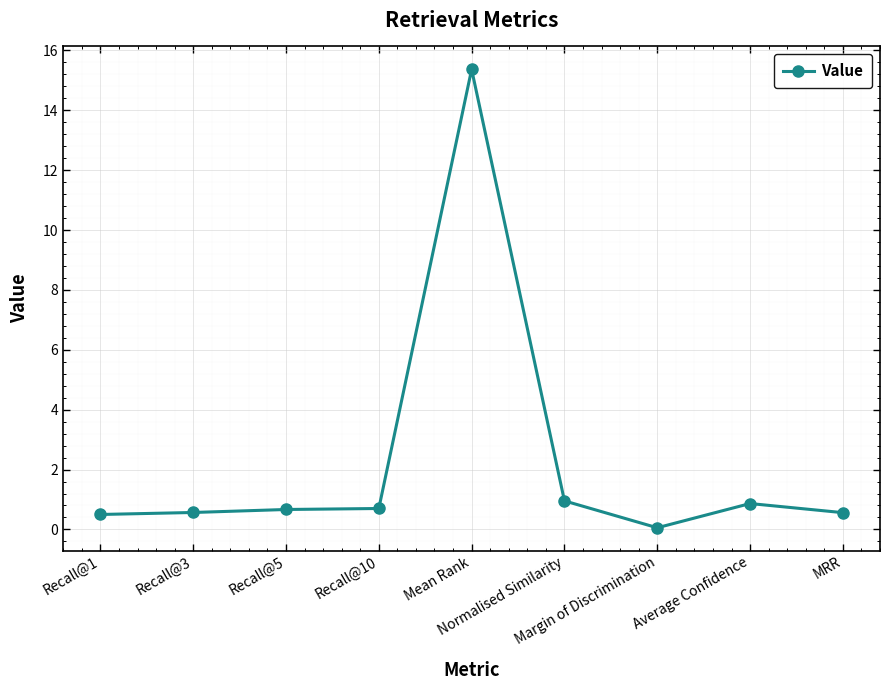

What is the label of the 5th point from the left?

Mean Rank